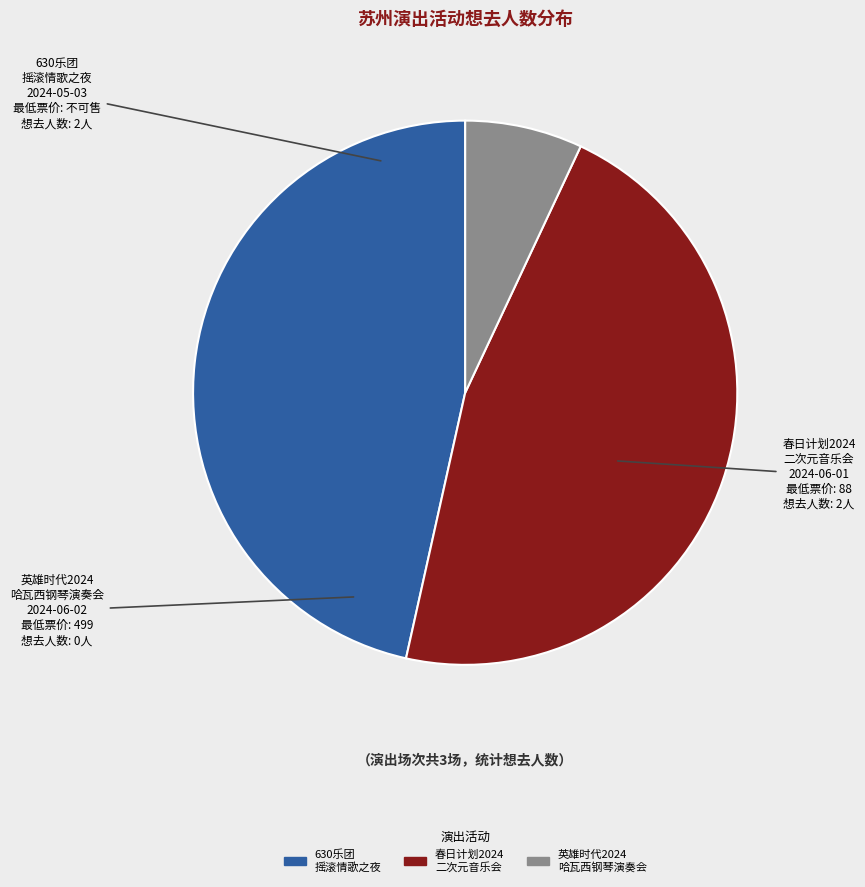

True or false: 630乐团 摇滚情歌之夜 accounts for 34% of the total.

False